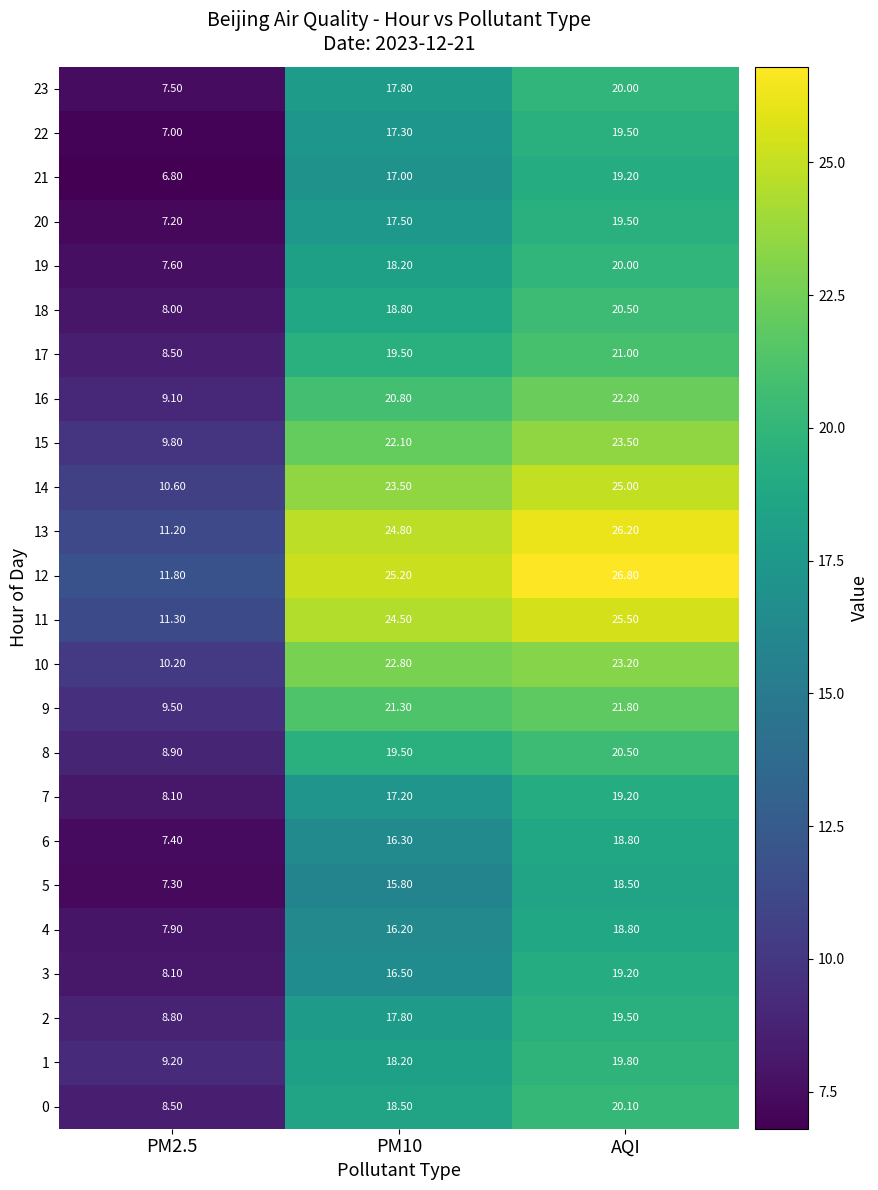

What is the difference between the highest and lowest values at AQI?

8.3